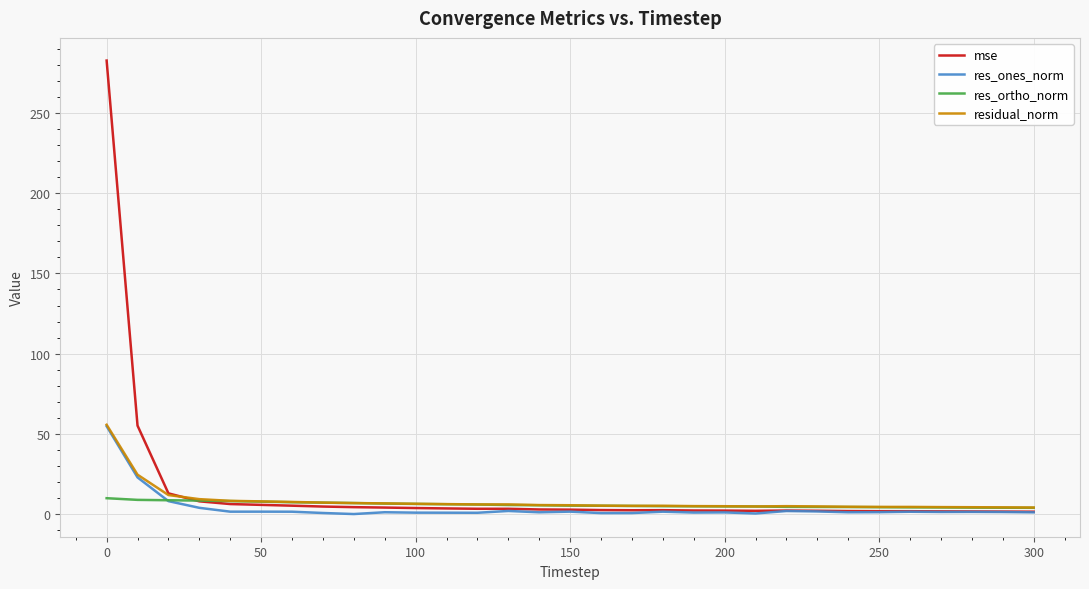

What is the lowest value of the res_ortho_norm series?

4.0